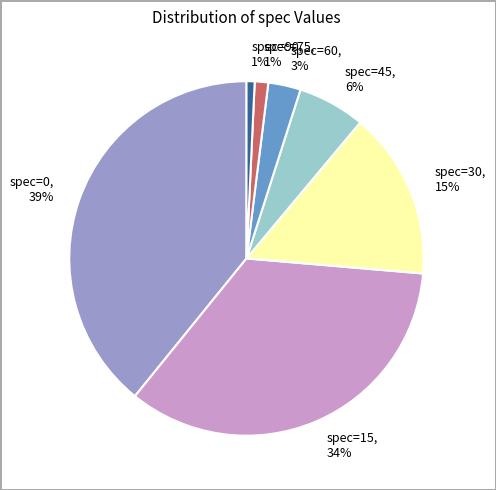

To the nearest percent, what is the average slice percentage?

14%